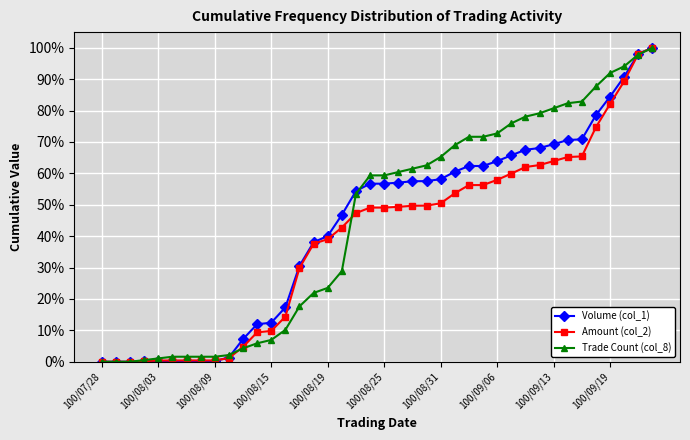

List the series in order of their overall mean, highest first.

Trade Count (col_8), Volume (col_1), Amount (col_2)